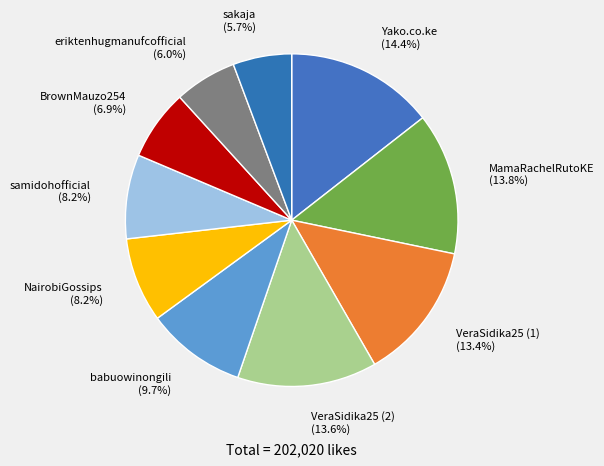

Is it true that VeraSidika25 (2) is 14% of the pie?

True